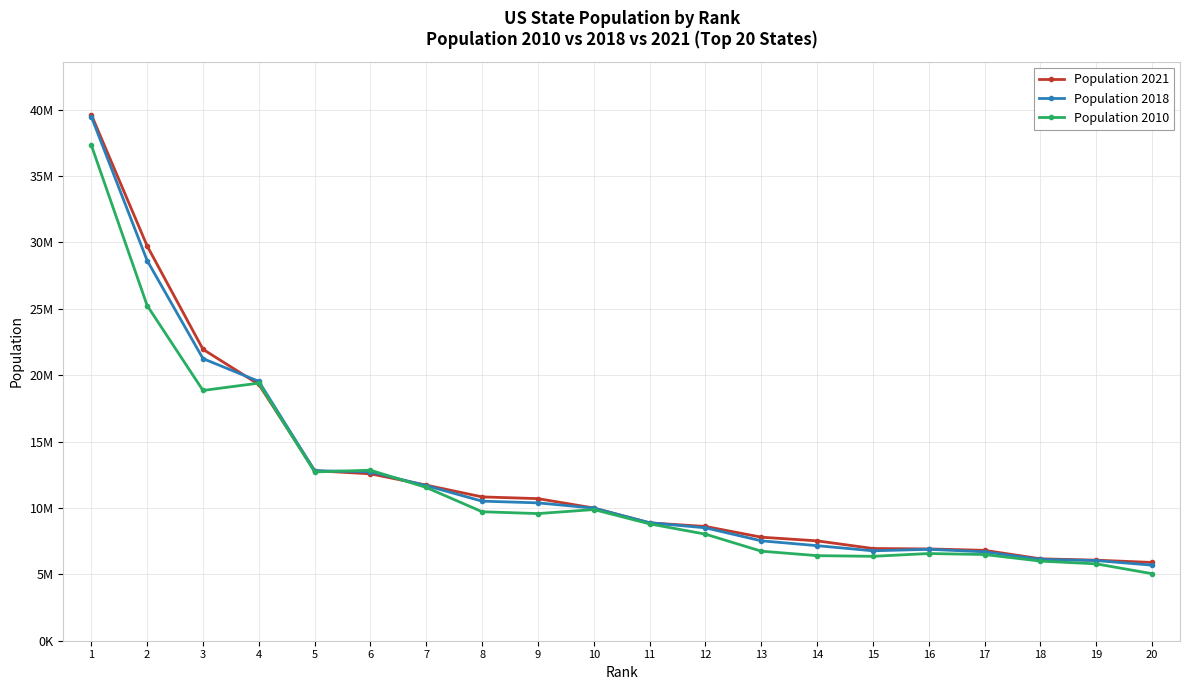

How many interior local peaks does the Population 2010 series have?

4